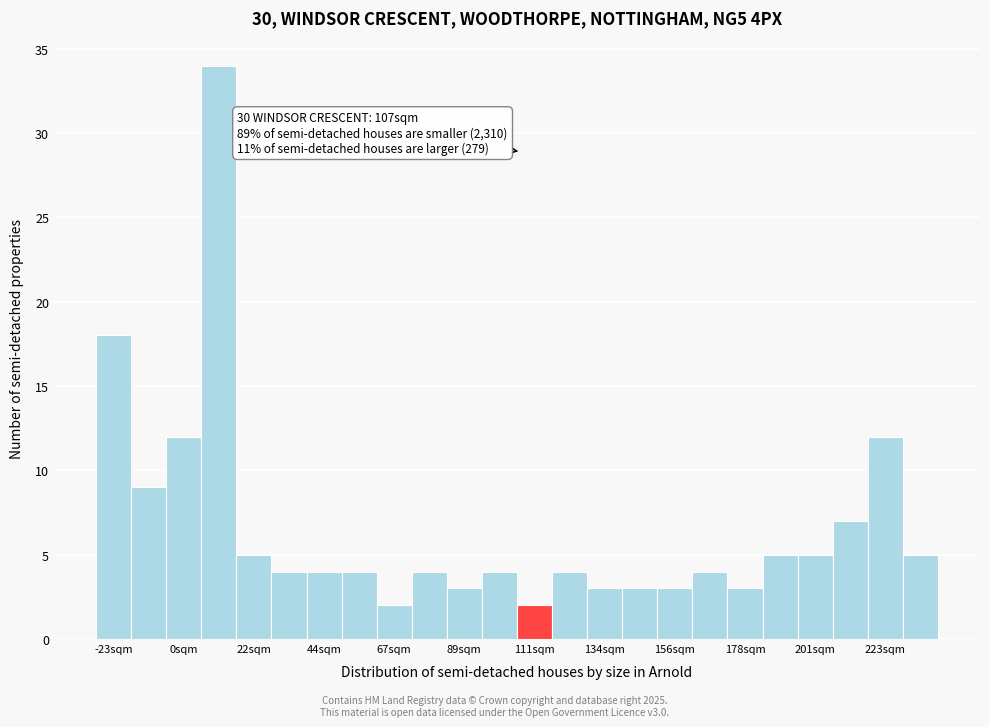

Read against the x-axis, roughly where is the centre of the tallest bar?

10